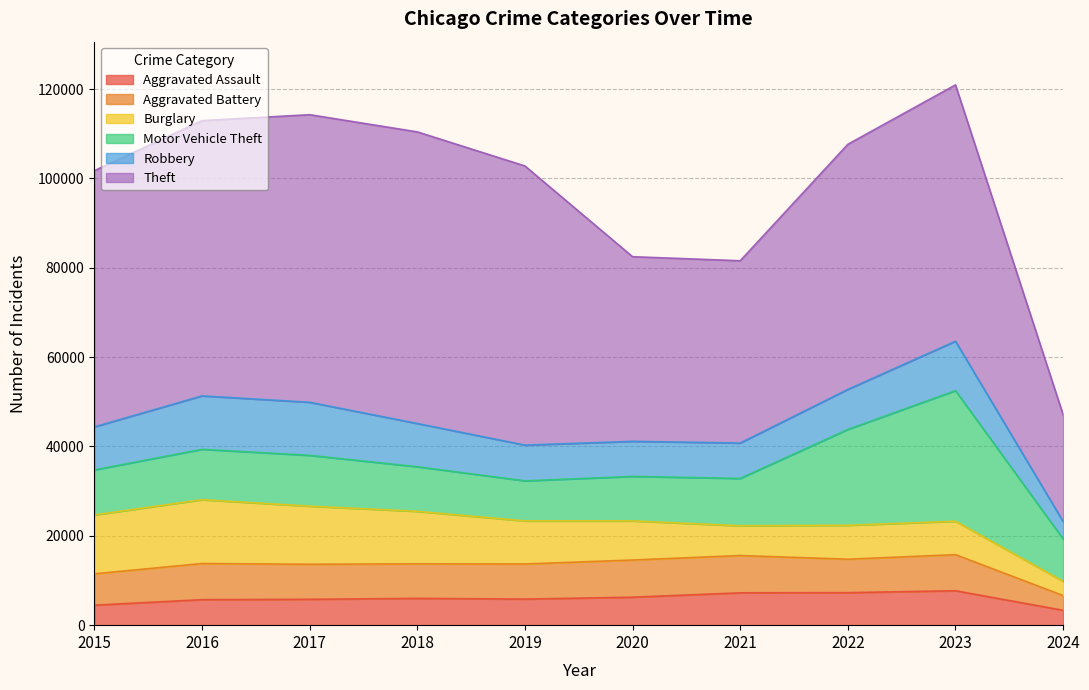

Which series has the largest range (max minus min)?

Theft